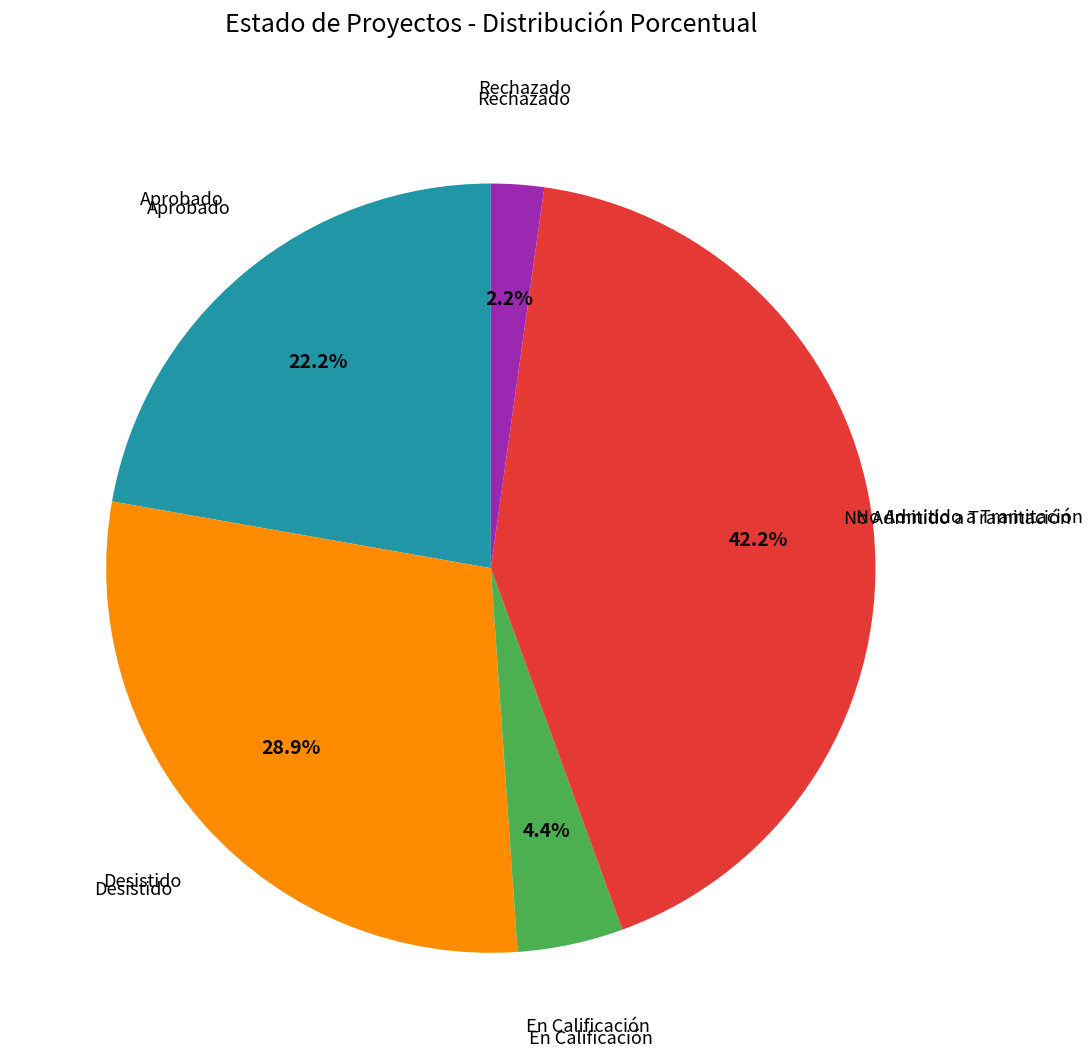

Which slice is the largest?

No Admitido a Tramitación